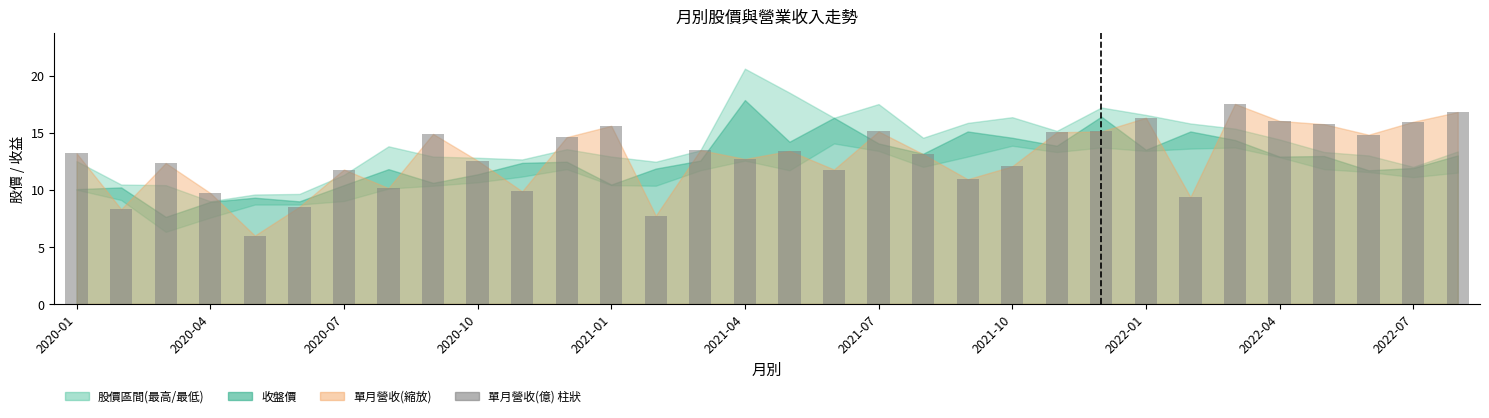

What is the value of the 19th bar from the left?

15.1